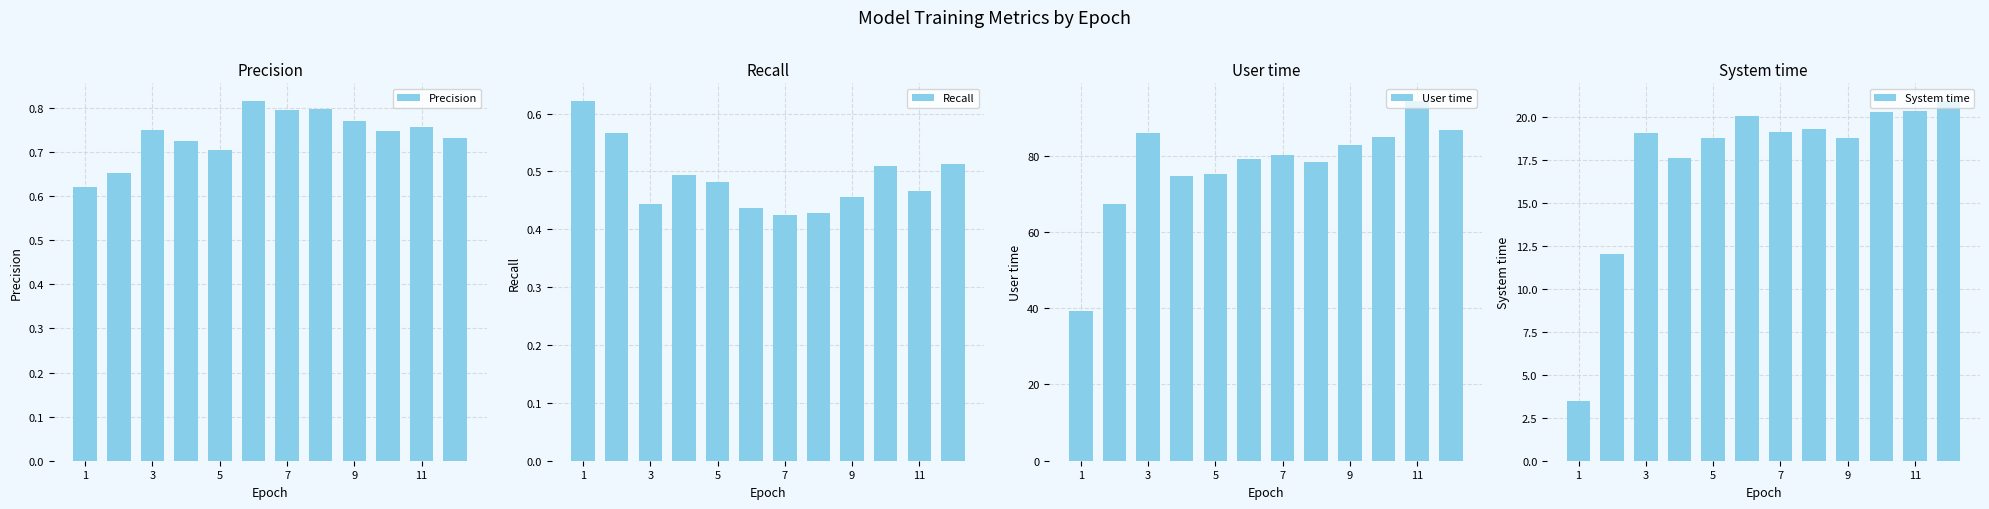

The Recall series shows 0.2 at 11. True or false?

False